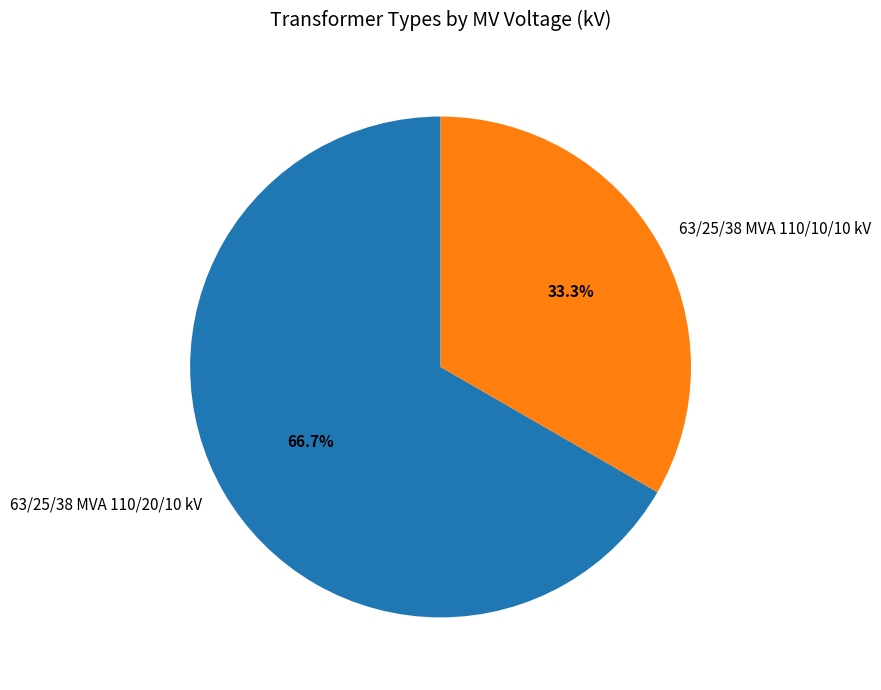

What is the smallest slice in the pie chart?

63/25/38 MVA 110/10/10 kV